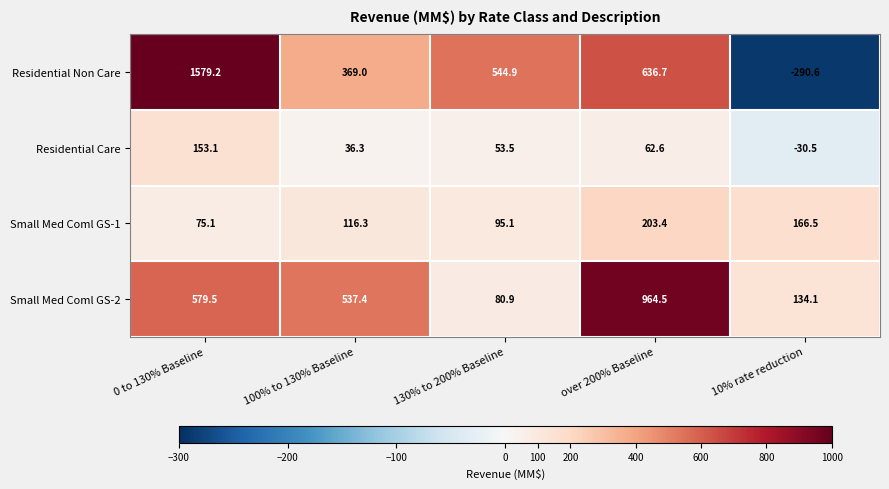

Is it true that Residential Care equals 62.6 at over 200% Baseline?

True